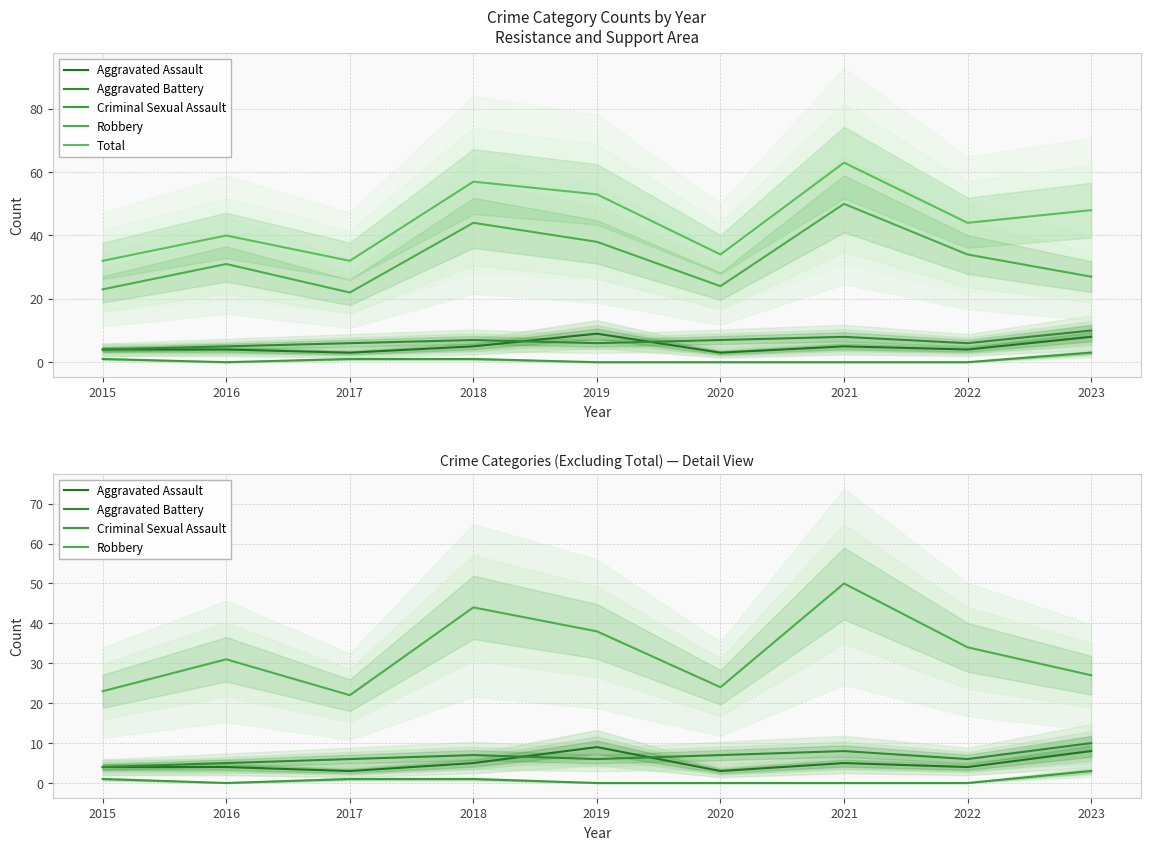

True or false: Aggravated Battery and Robbery cross at least once.

False